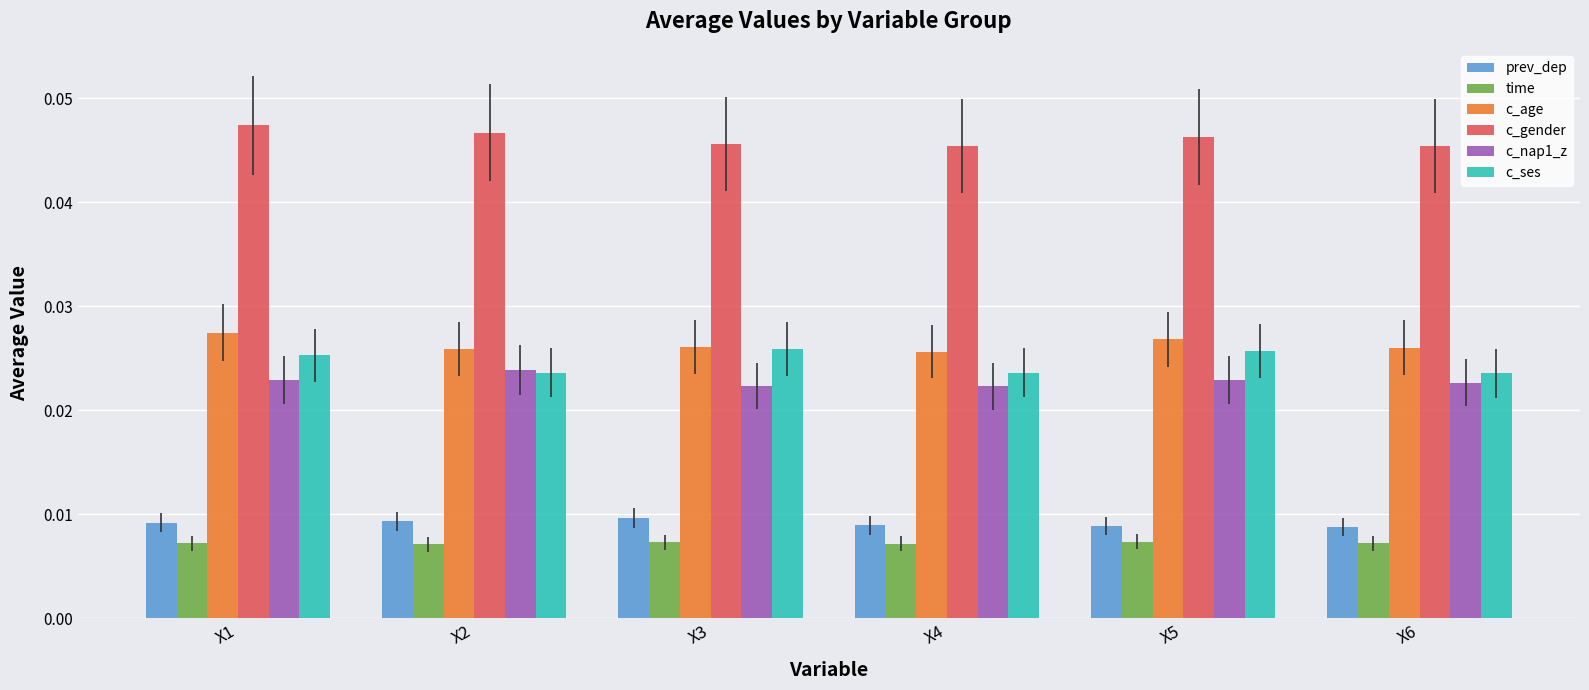

Which category has the highest value in the c_nap1_z series?

X2